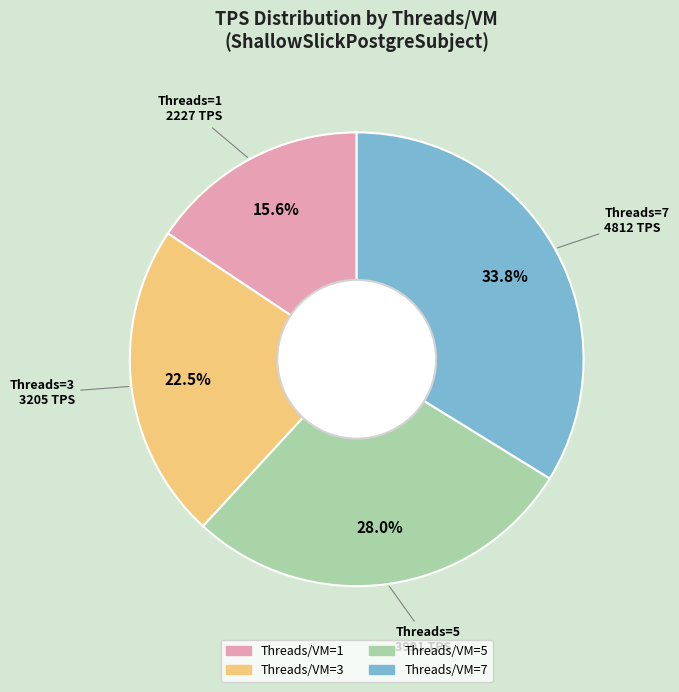

Is there a majority slice in this chart?

No